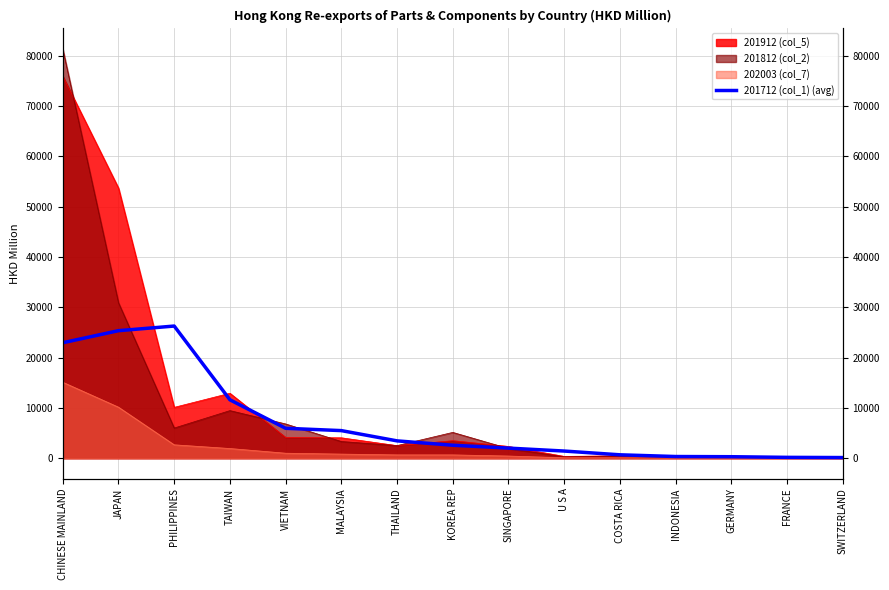

Reading left to right, what are all the values shown in this chart?

22953.1	25349.5	26269.9	11608.5	5944.7	5483.5	3442.9	2574.4	2005.2	1419.5	673.3	331.8	293.8	165.0	125.0